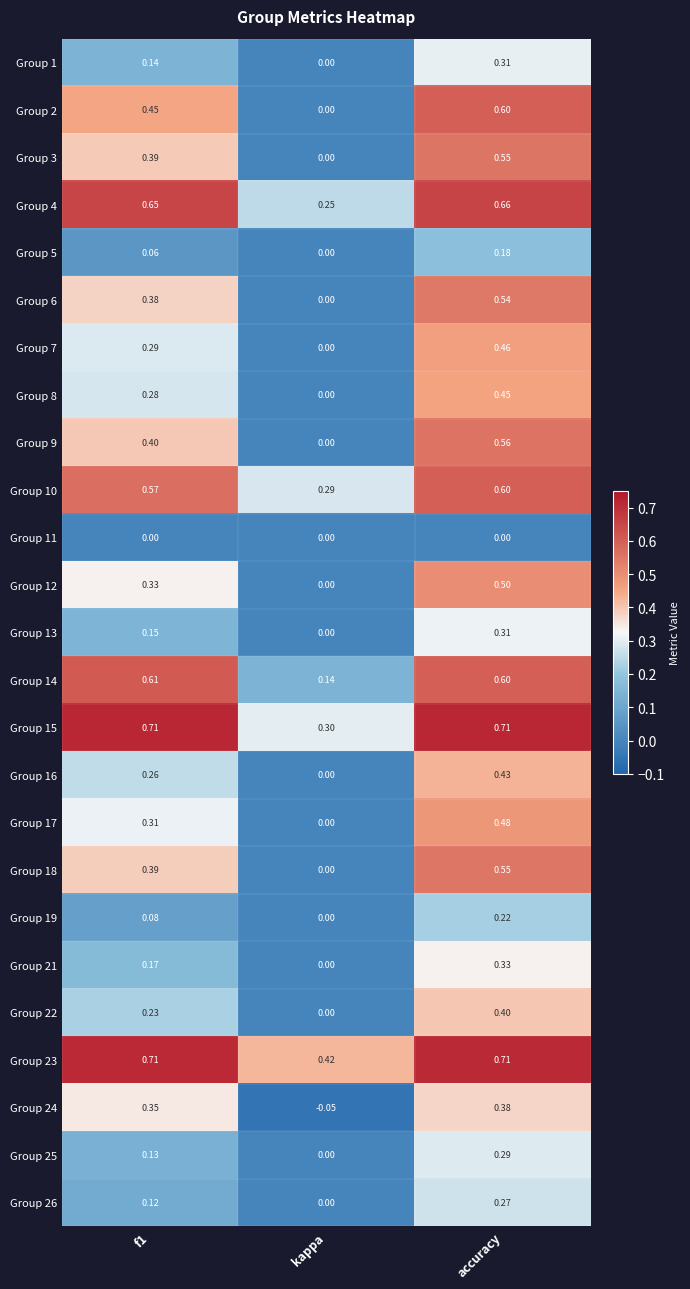

How many data points does each series have?

3